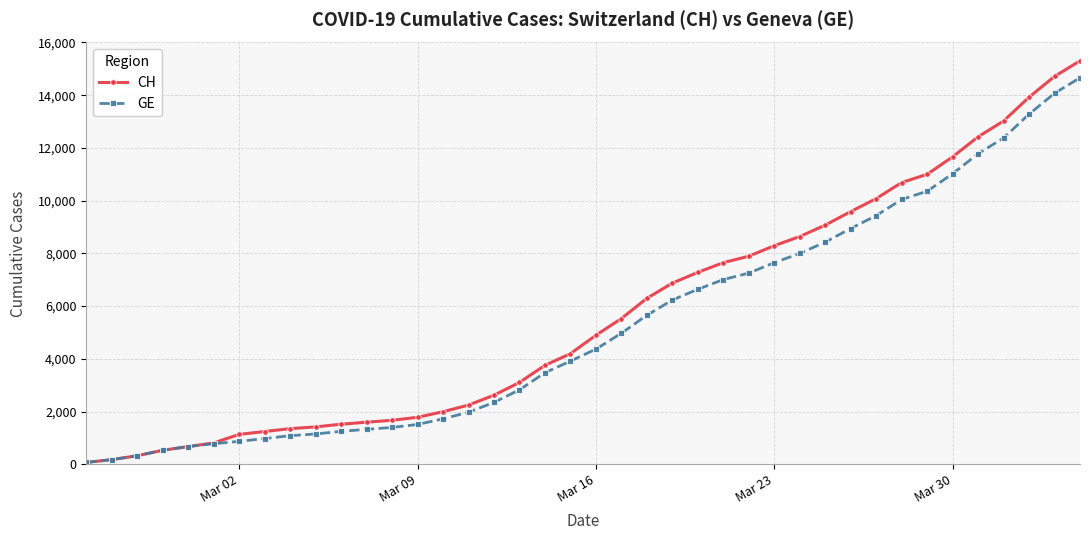

Which series has the widest spread of values?

CH